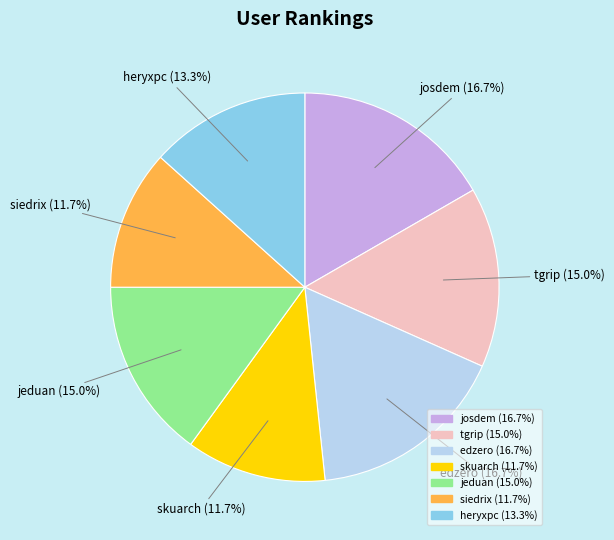

Does any single category account for the majority?

No